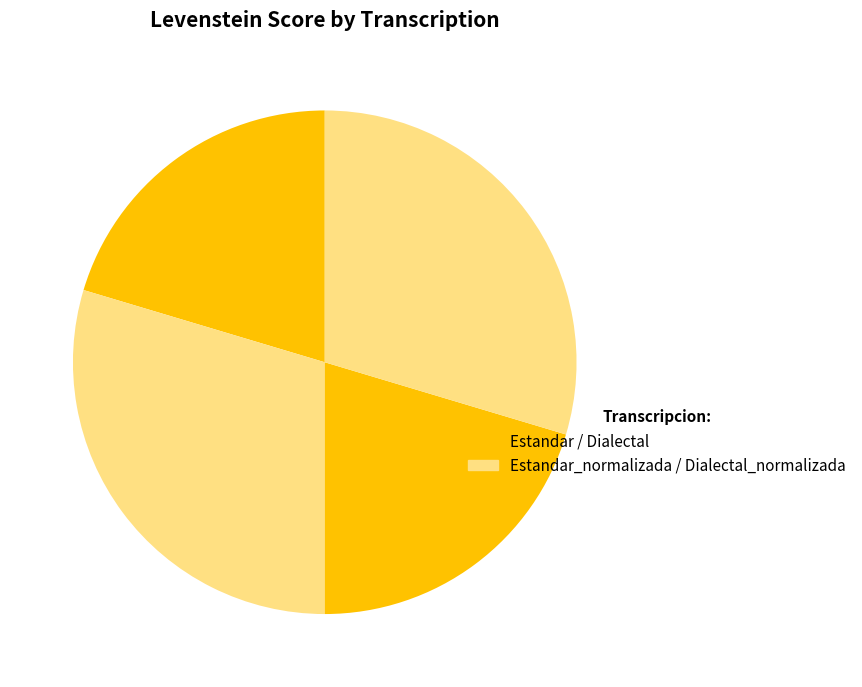

Which category has the smallest portion of the pie?

Estandar